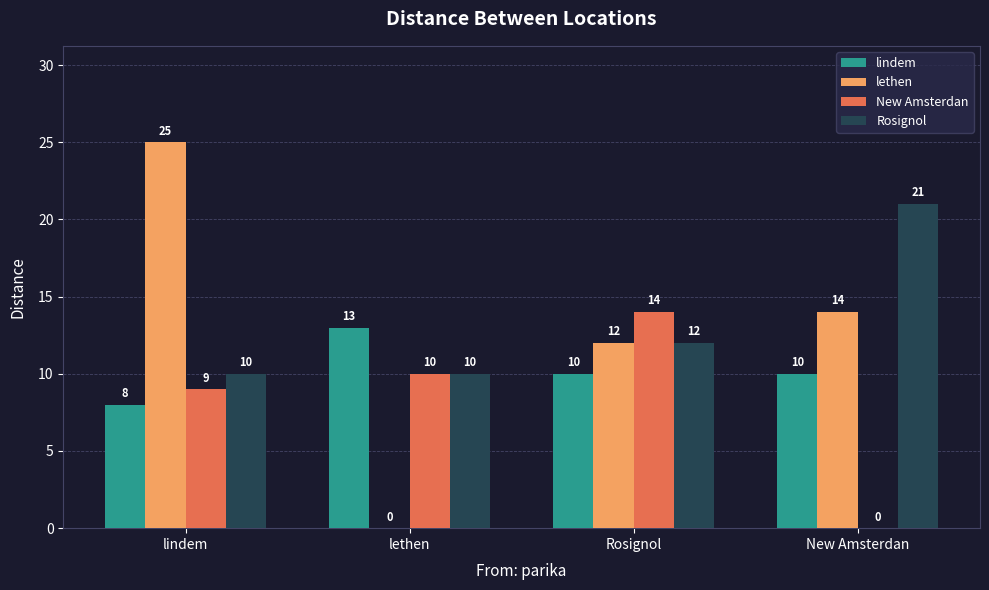

Between lethen and Rosignol, which series saw the biggest shift?

lethen